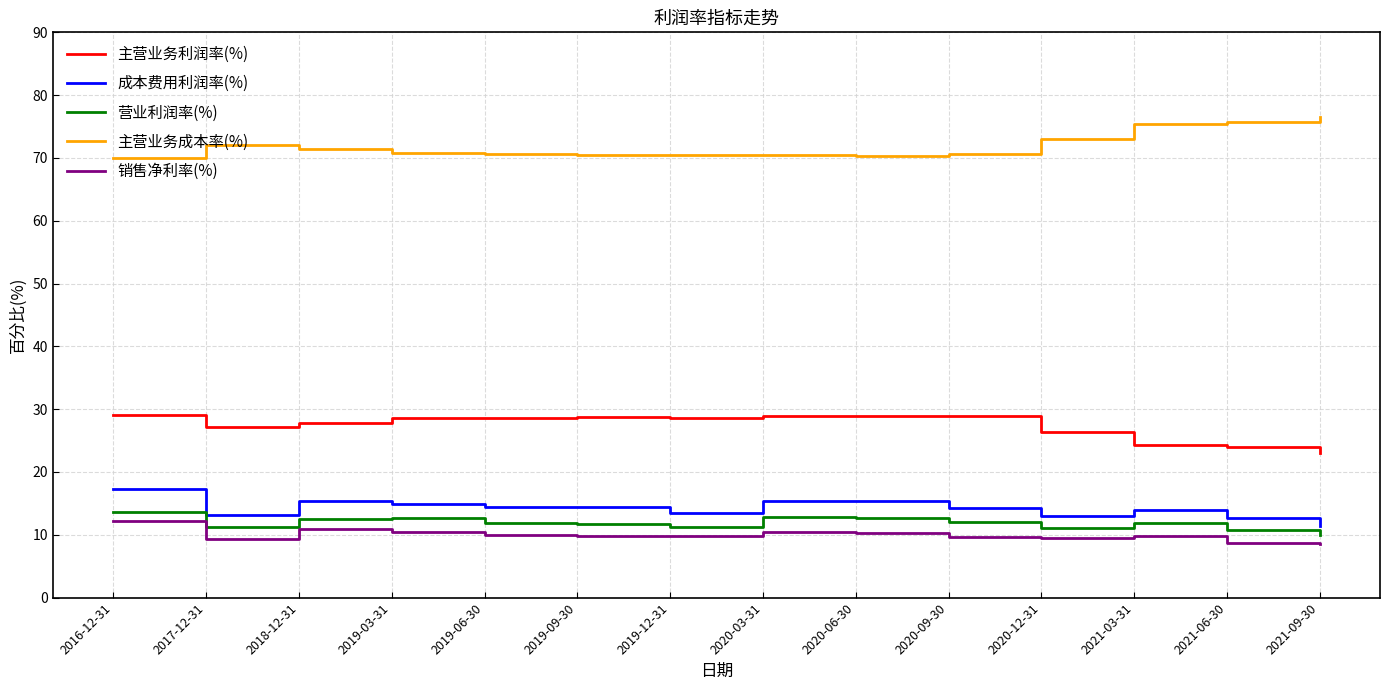

What is the sum of all 营业利润率(%) values?

166.3